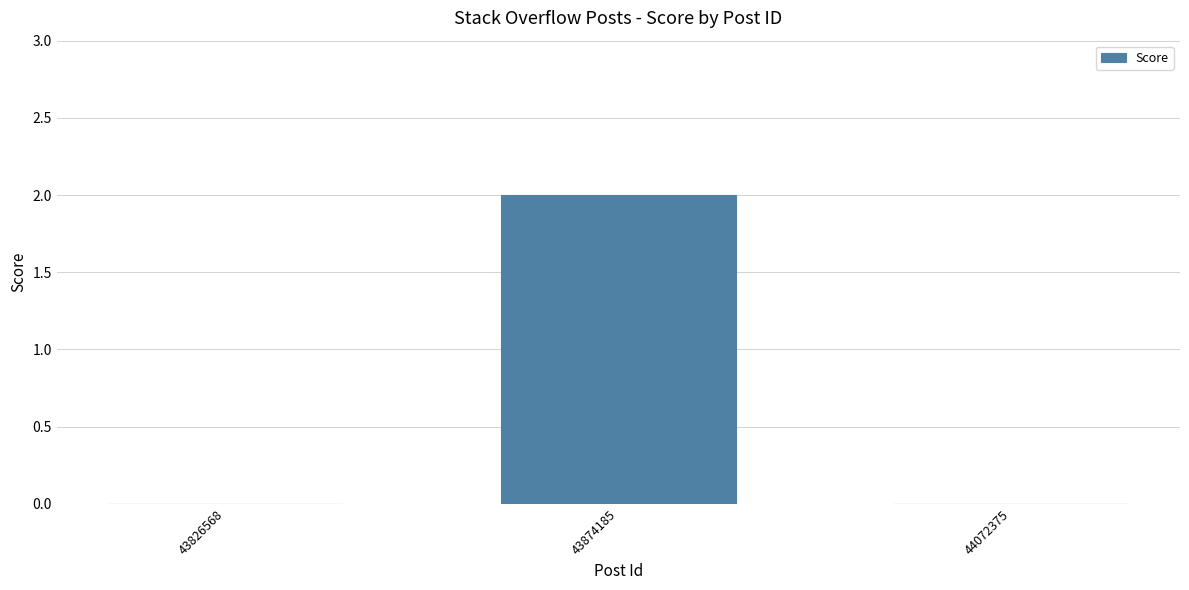

What is the change in value from 43826568 to 43874185?

+2